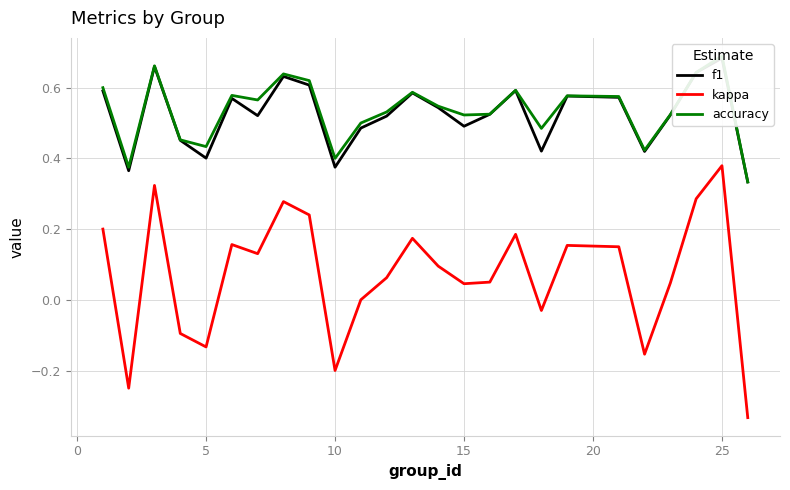

At which label does kappa reach its peak?

25